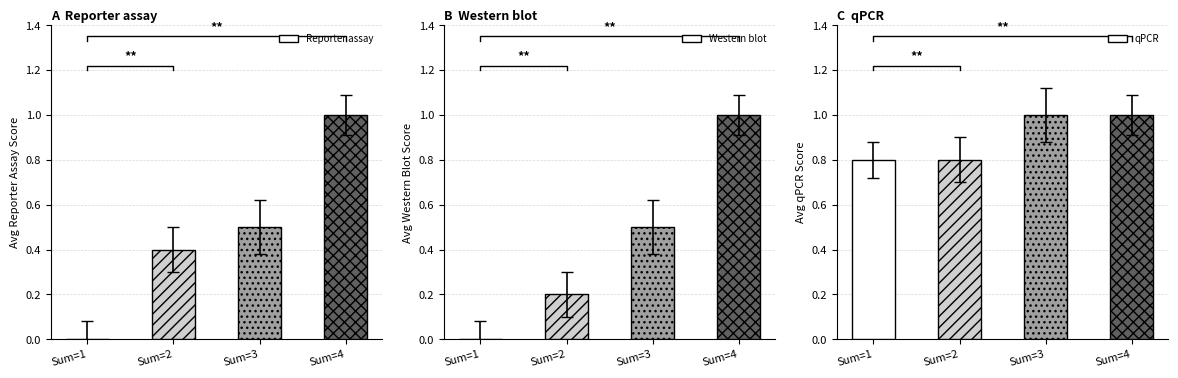

True or false: Reporter assay has a value of 0.5 at Sum=3.

True